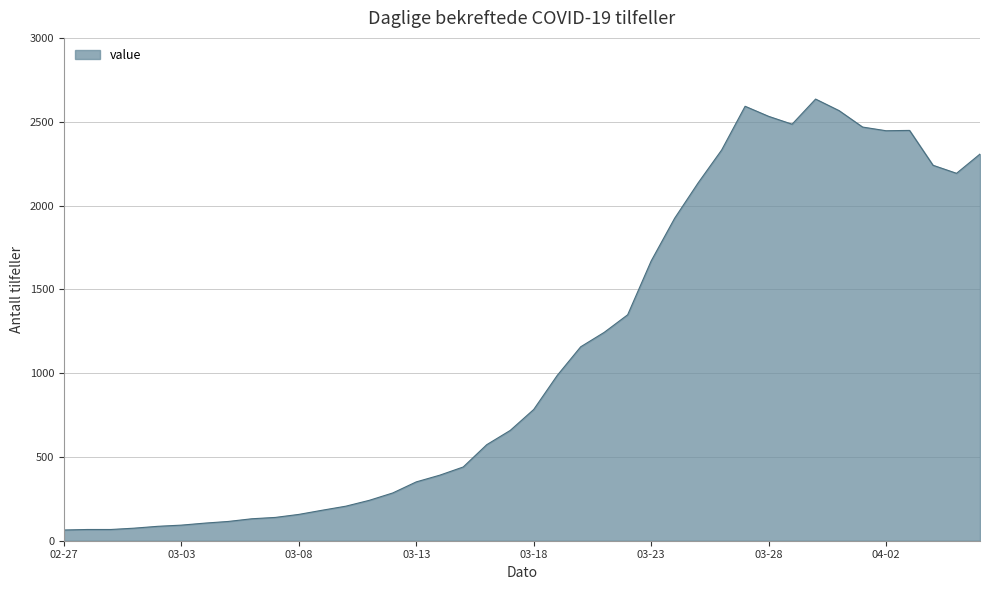

What is the difference between the maximum and minimum values?

2571